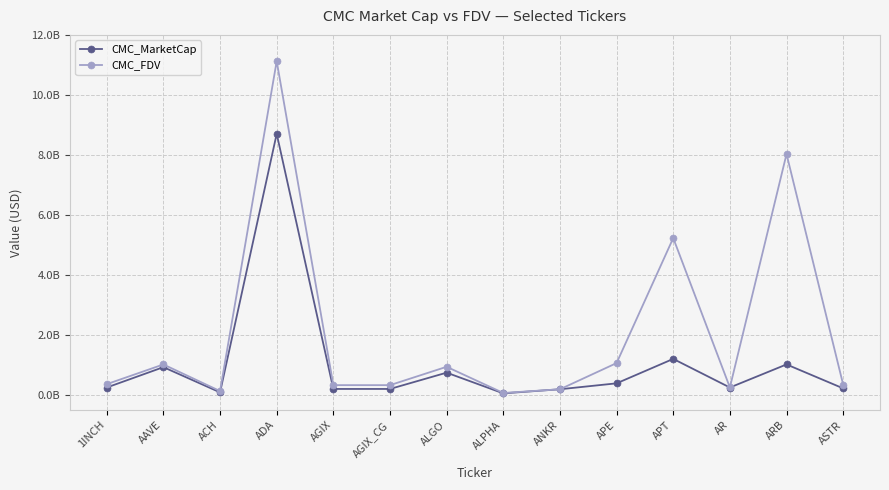

Where is the first local minimum for CMC_FDV?

ACH